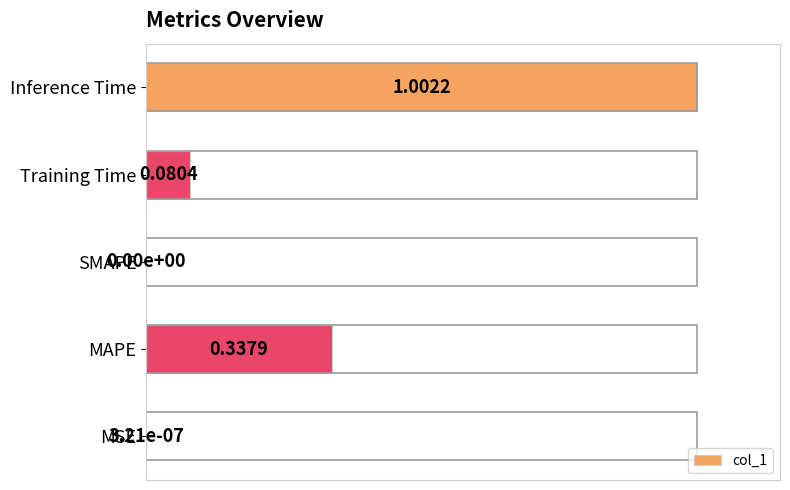

Which label corresponds to the largest value in the chart?

Inference Time